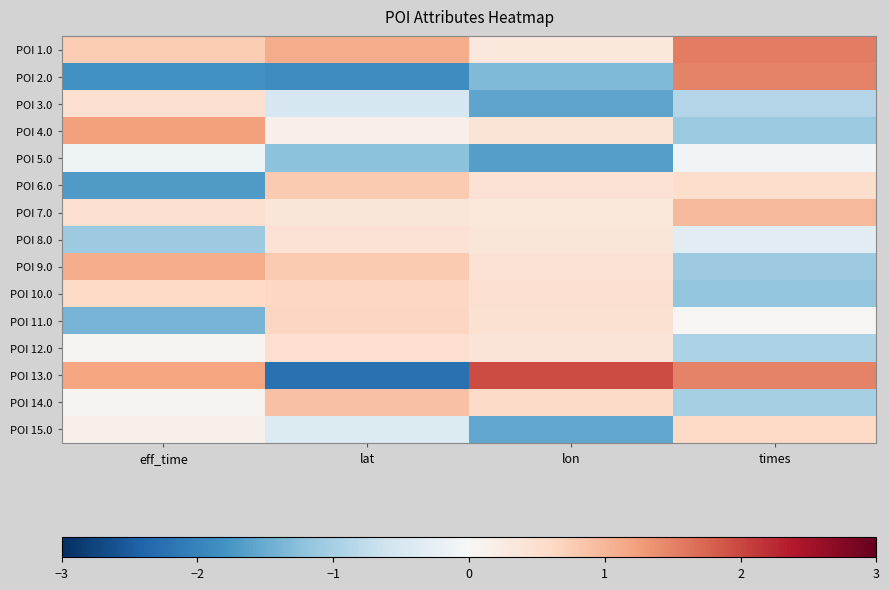

Reading left to right, transcribe all the data shown in this chart.

POI 1.0: eff_time=0.8	lat=1.1	lon=0.3	times=1.5
POI 2.0: eff_time=-1.8	lat=-1.9	lon=-1.3	times=1.5
POI 3.0: eff_time=0.5	lat=-0.5	lon=-1.6	times=-0.9
POI 4.0: eff_time=1.2	lat=0.1	lon=0.4	times=-1.1
POI 5.0: eff_time=-0.1	lat=-1.2	lon=-1.7	times=-0.1
POI 6.0: eff_time=-1.7	lat=0.8	lon=0.4	times=0.5
POI 7.0: eff_time=0.5	lat=0.4	lon=0.3	times=1.0
POI 8.0: eff_time=-1.1	lat=0.4	lon=0.4	times=-0.3
POI 9.0: eff_time=1.1	lat=0.8	lon=0.4	times=-1.1
POI 10.0: eff_time=0.6	lat=0.6	lon=0.5	times=-1.2
POI 11.0: eff_time=-1.4	lat=0.6	lon=0.5	times=0.0
POI 12.0: eff_time=0.1	lat=0.5	lon=0.4	times=-0.9
POI 13.0: eff_time=1.2	lat=-2.2	lon=2.0	times=1.5
POI 14.0: eff_time=0.1	lat=0.9	lon=0.6	times=-1.0
POI 15.0: eff_time=0.2	lat=-0.4	lon=-1.6	times=0.6